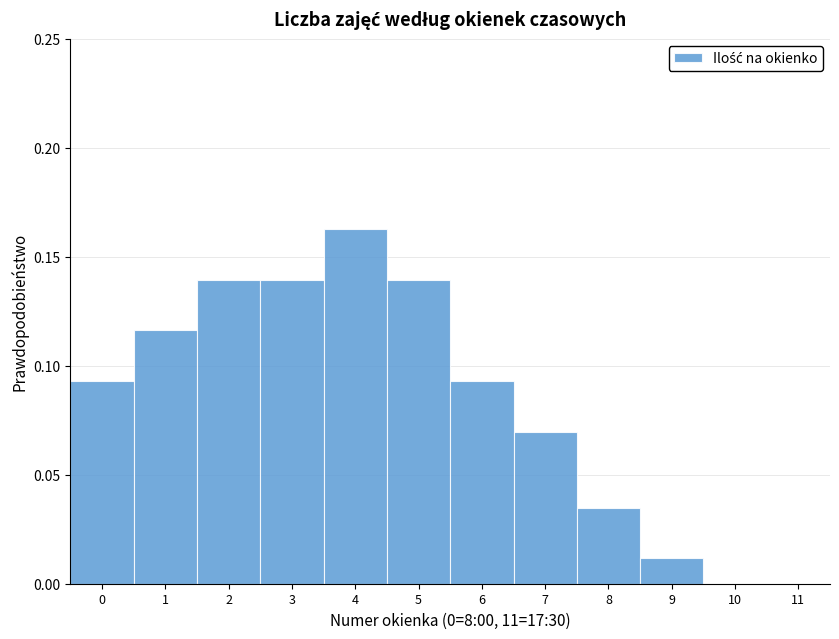

Over which range of the x-axis is the bar tallest?

3.5 to 4.5